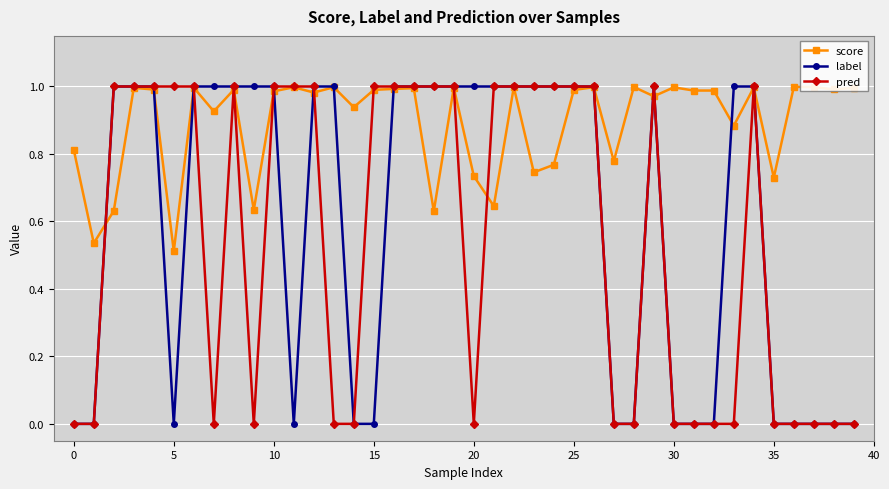

True or false: pred has more than 1 interior local peaks.

True